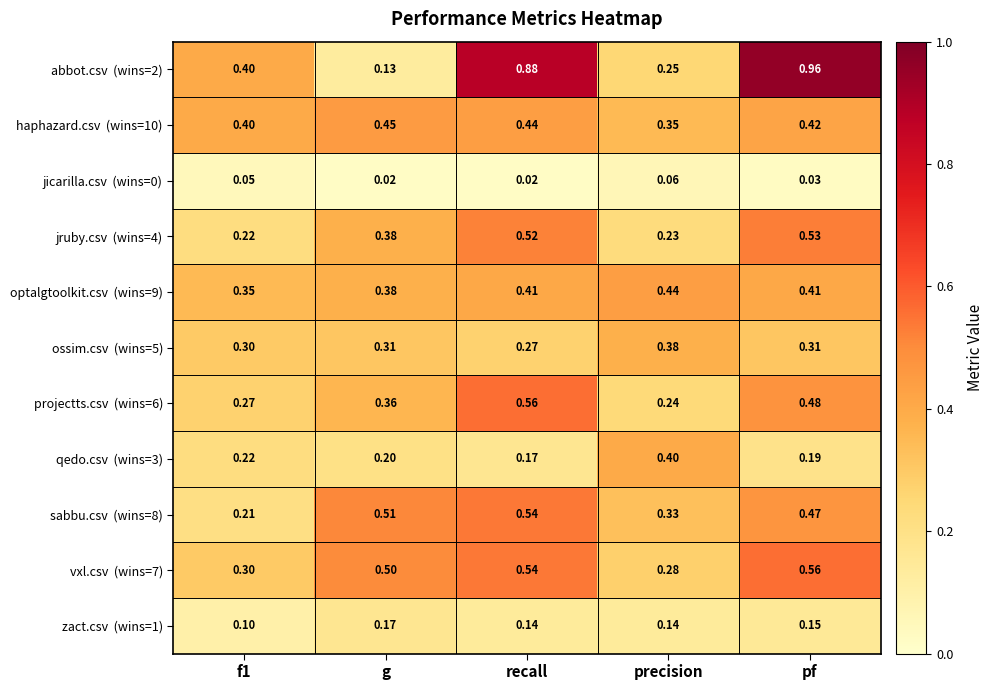

At which category is the sum across all series the highest?

pf